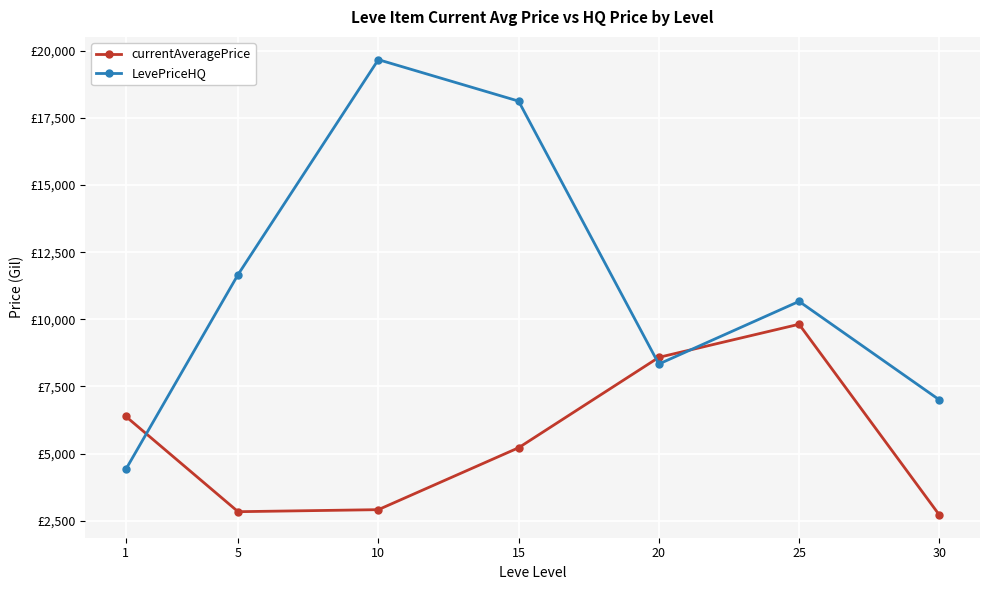

Is this an area chart (filled region under the line)?

No